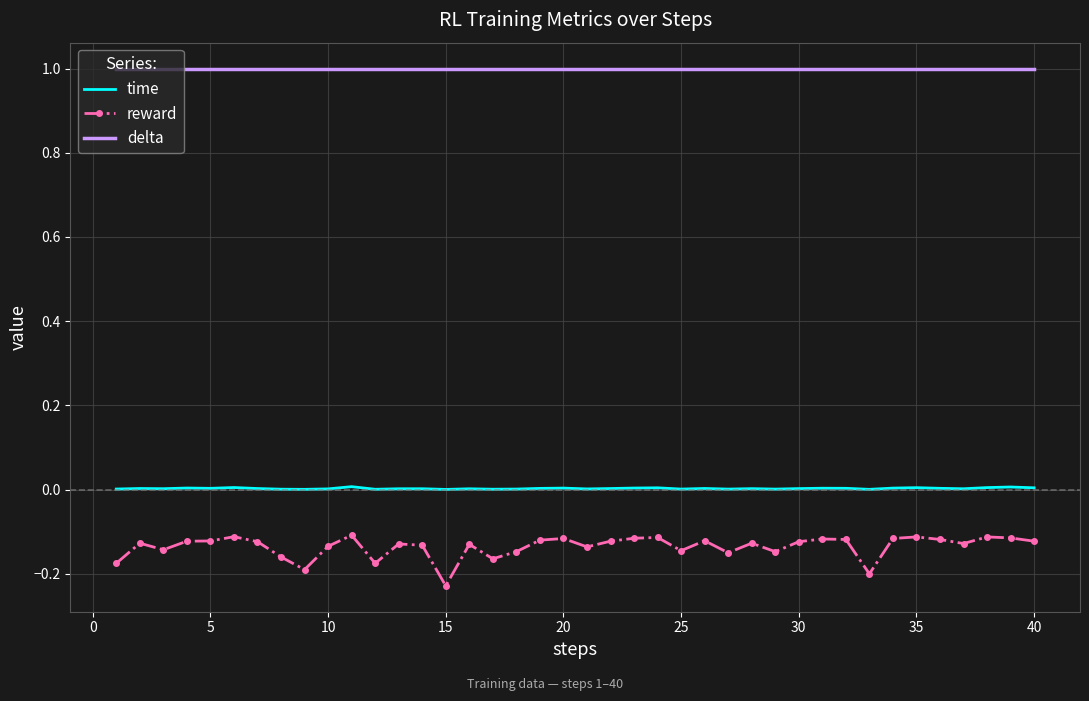

Rank the series by their maximum value, from lowest to highest.

reward, time, delta